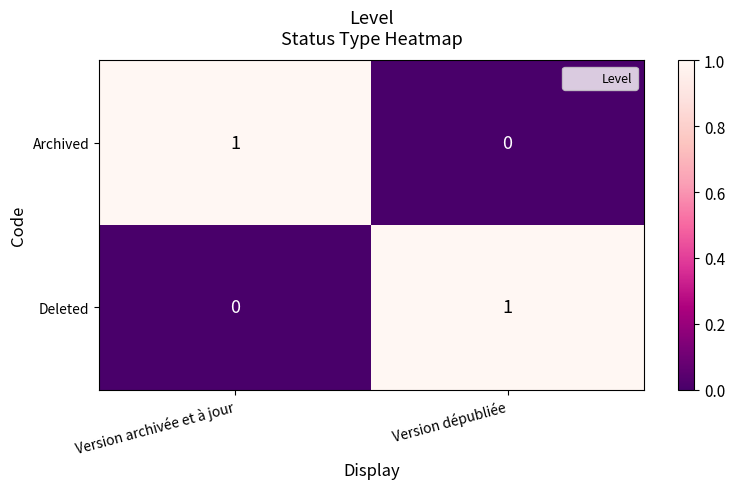

Reading left to right, what are all the values shown in this chart?

Archived: Version archivée et à jour=1	Version dépubliée=0
Deleted: Version archivée et à jour=0	Version dépubliée=1